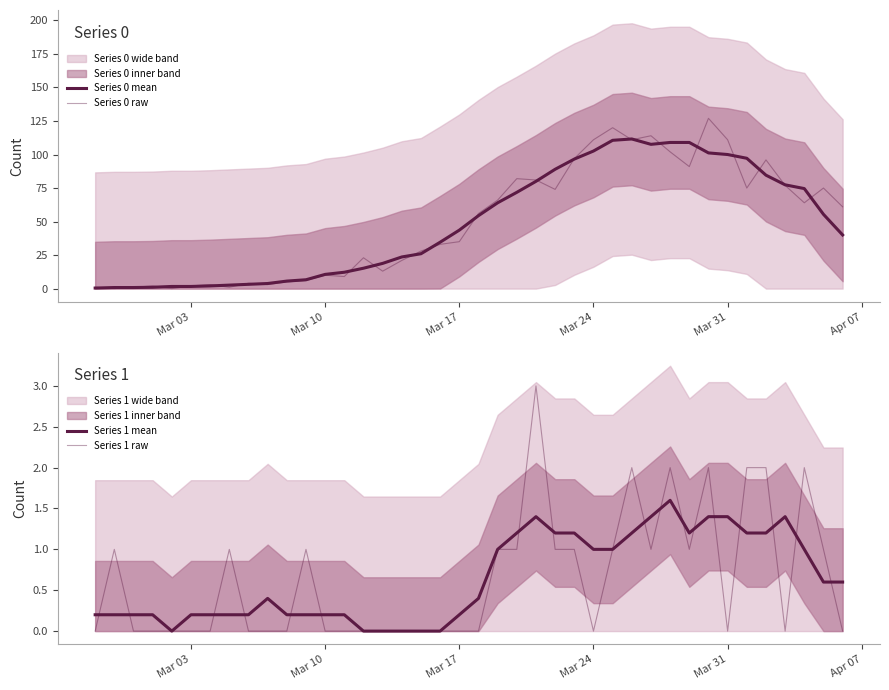

How many lines are shown in the chart?

4